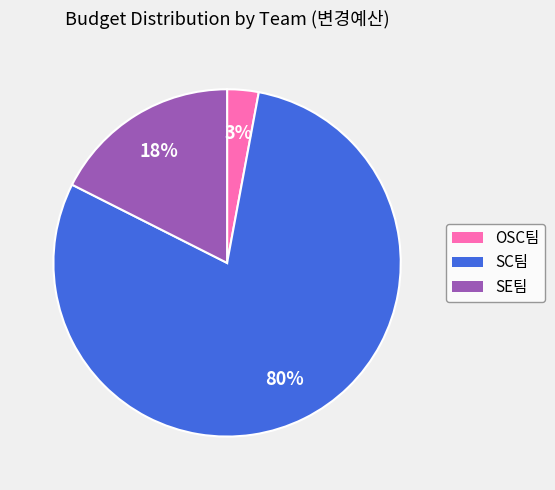

Is there a majority slice in this chart?

Yes